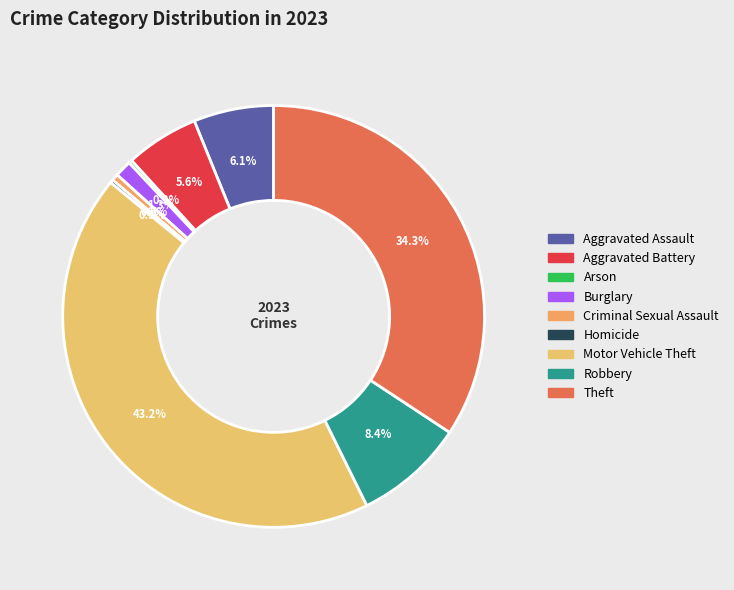

Is there any slice that represents more than half of the pie?

No